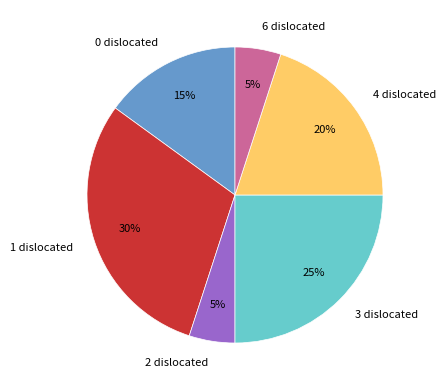

The 1 dislocated slice represents 17% of the pie. True or false?

False